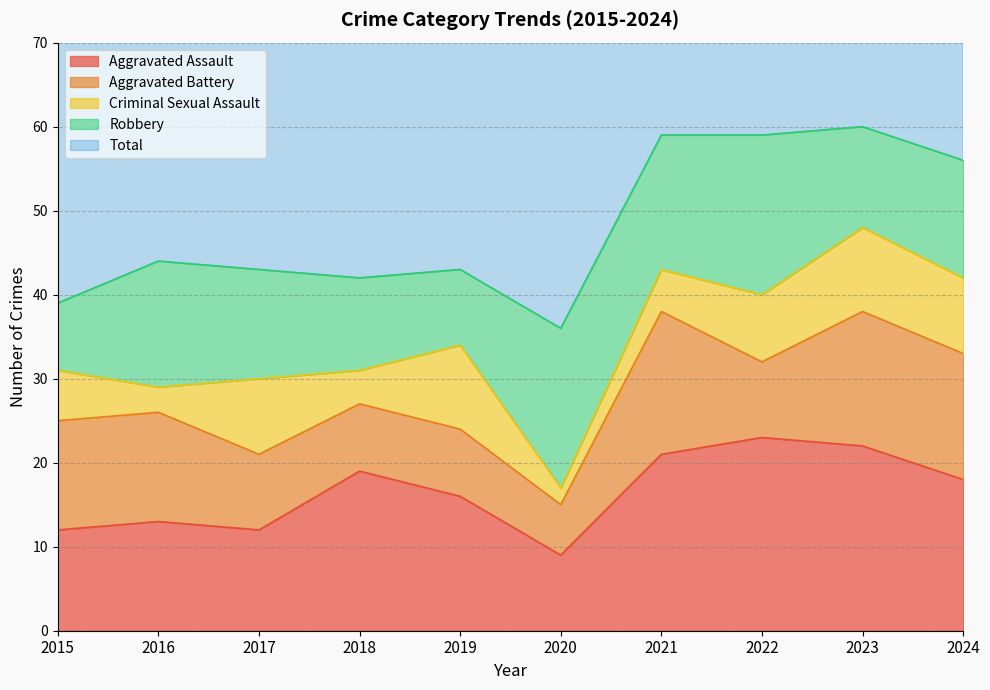

Where does the Aggravated Battery series first go above 13?

2021